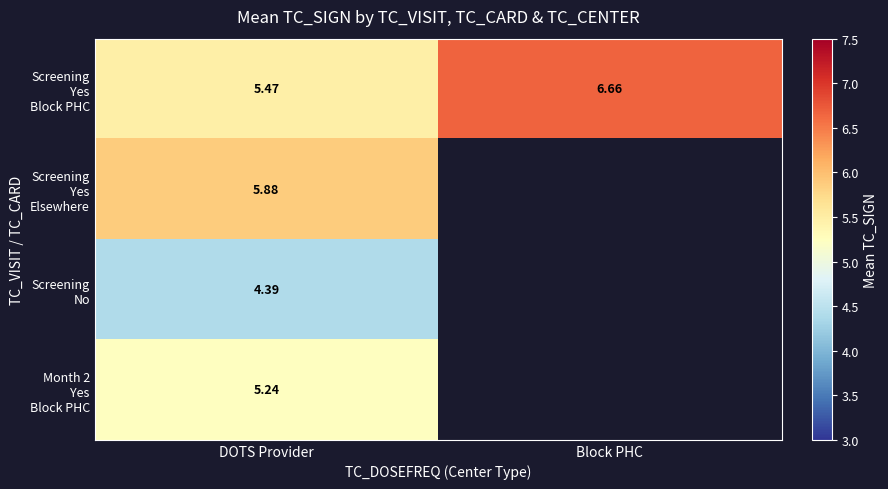

What is the minimum value shown in the chart?

4.4